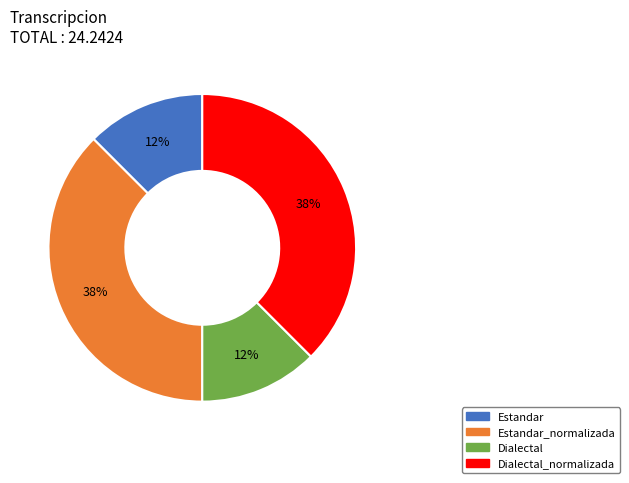

True or false: Estandar accounts for 12% of the total.

True